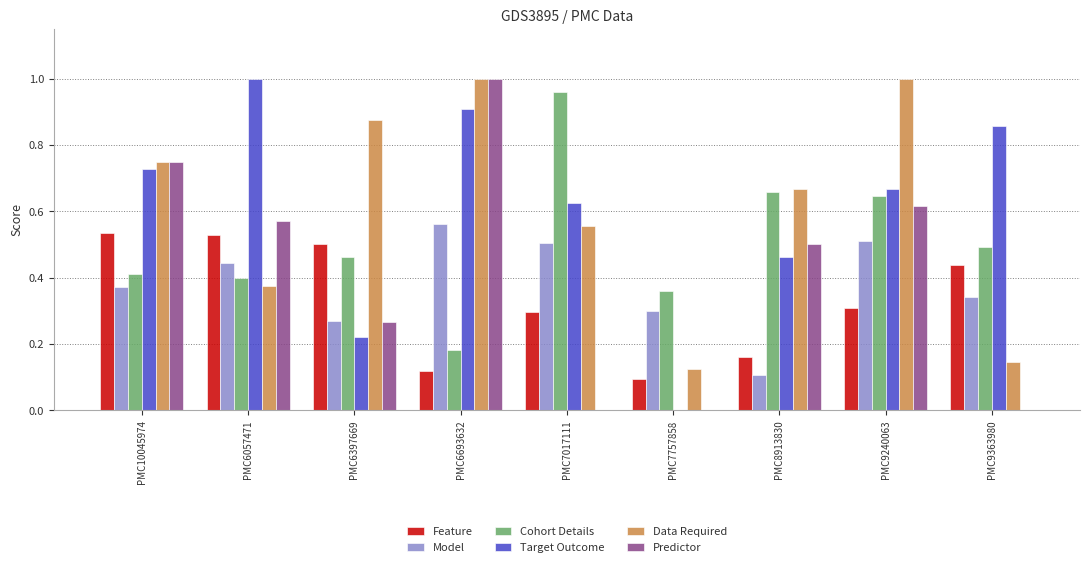

Which series changed the most between PMC6693632 and PMC7017111?

Predictor